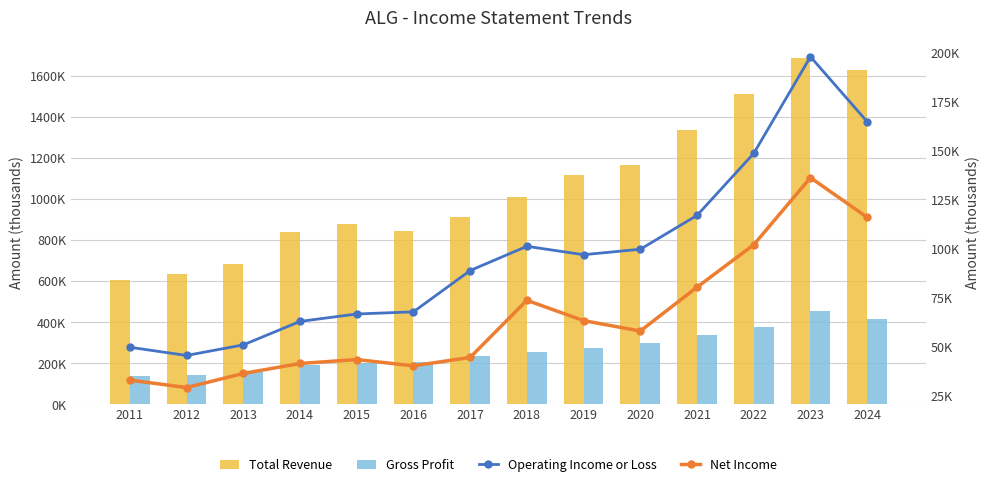

What is the difference between the Gross Profit values at 2021 and 2014?

145300